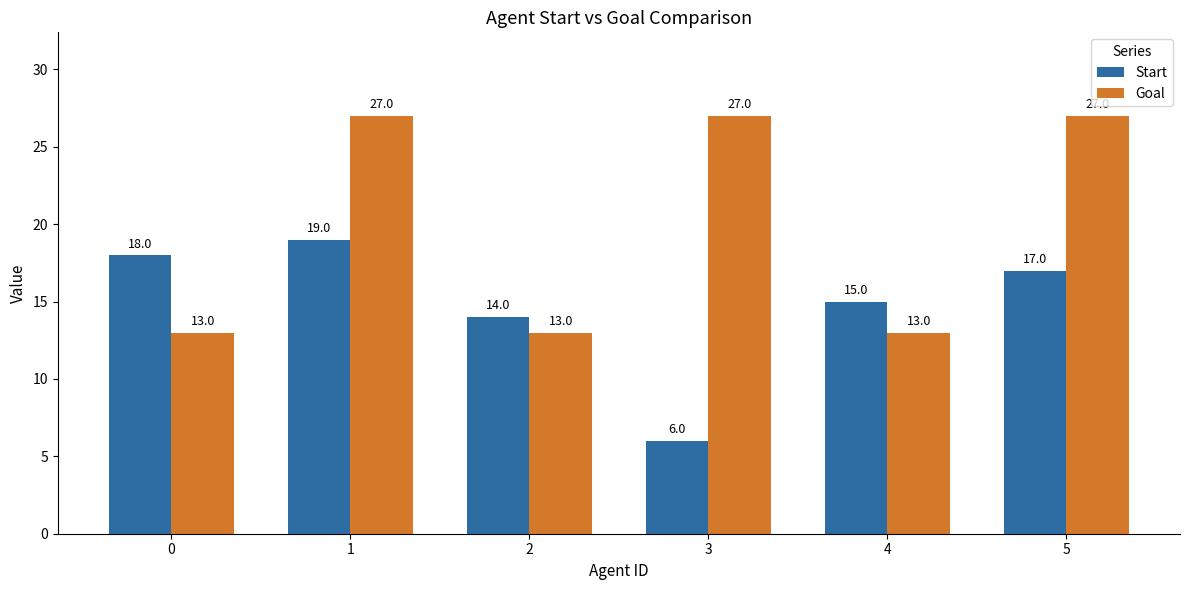

What is the total value across all series at 3?

33